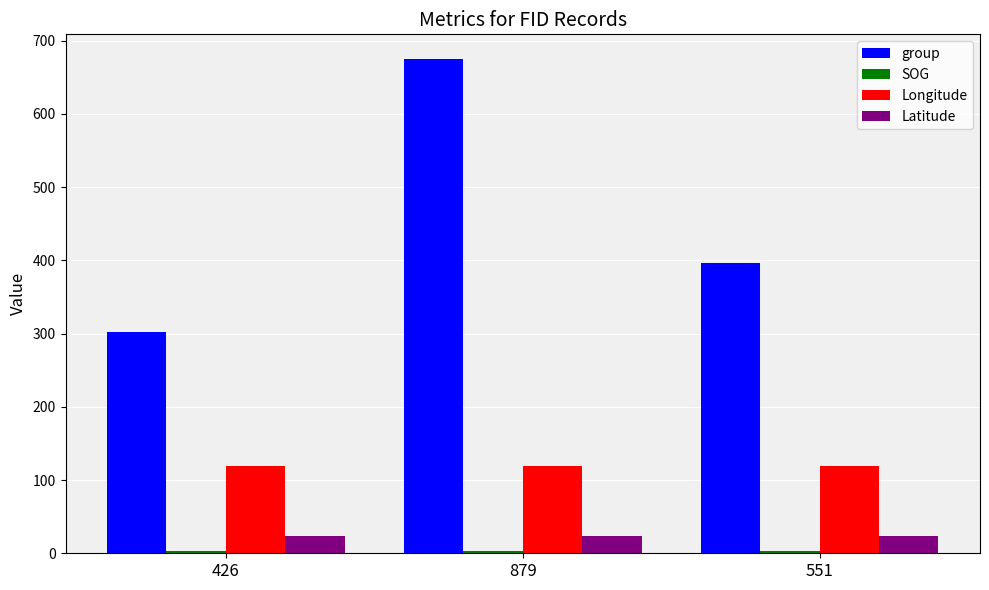

Which category has the highest value across all series?

879